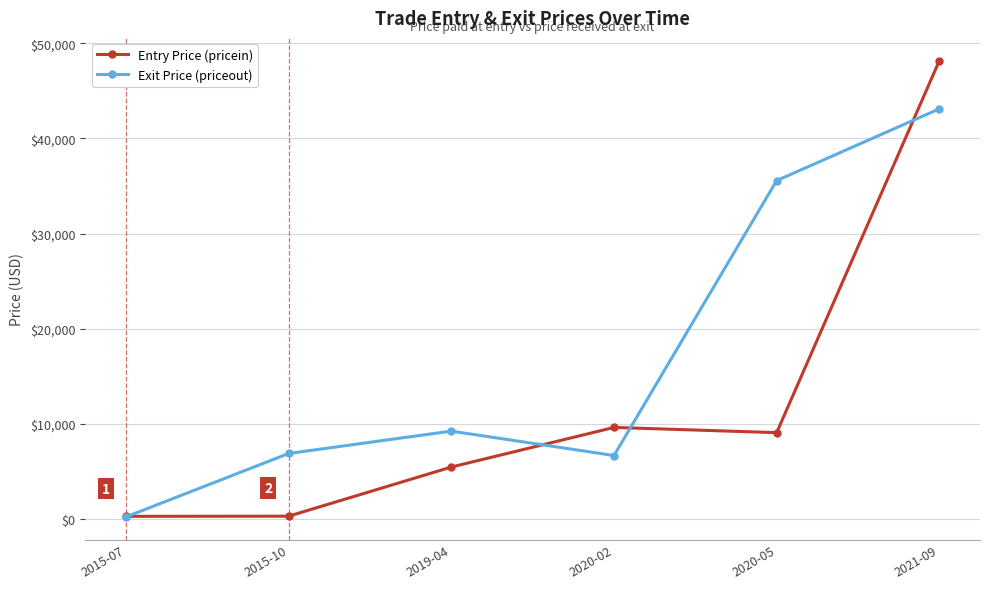

In Entry Price (pricein), how many points are lower than both neighbors (excluding endpoints)?

1